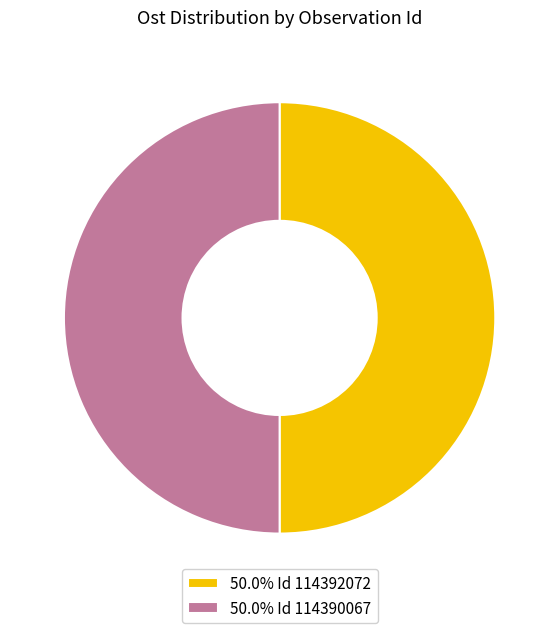

Is the sum of 50.0% Id 114392072 and 50.0% Id 114390067 greater than half?

Yes